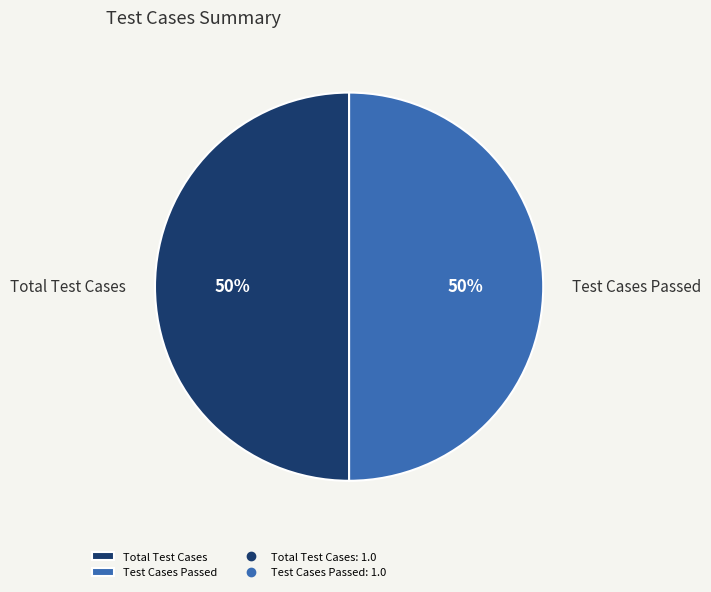

How many segments does this pie chart have?

2